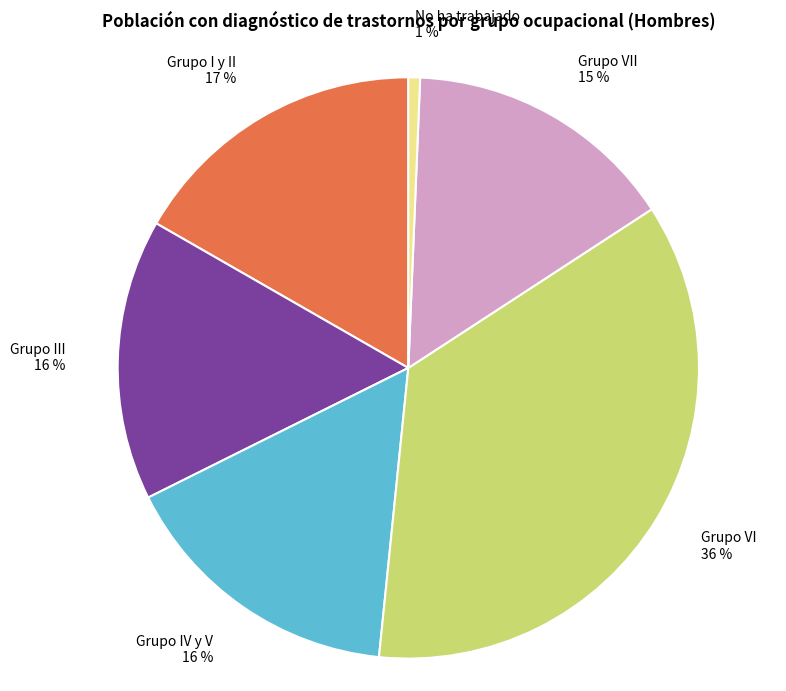

How many slices are in this pie chart?

6